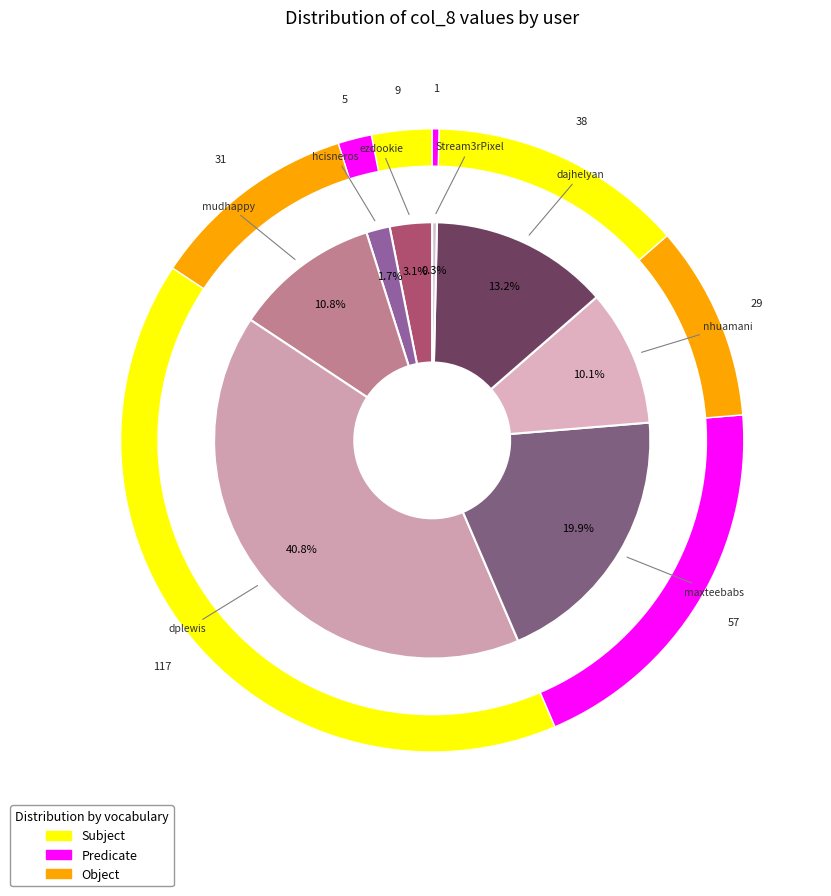

Does Stream3rPixel represent more than half of the total?

No